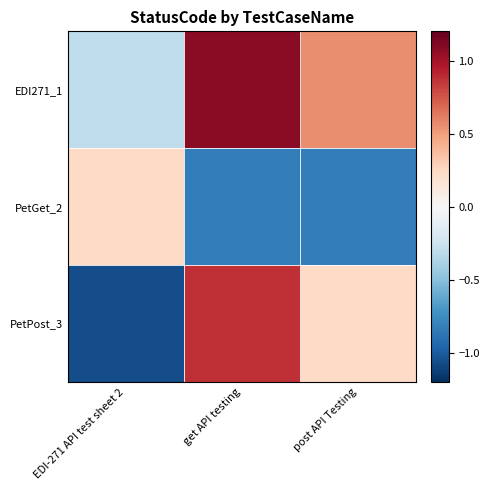

Which series changed the most between EDI-271 API test sheet 2 and post API Testing?

PetPost_3